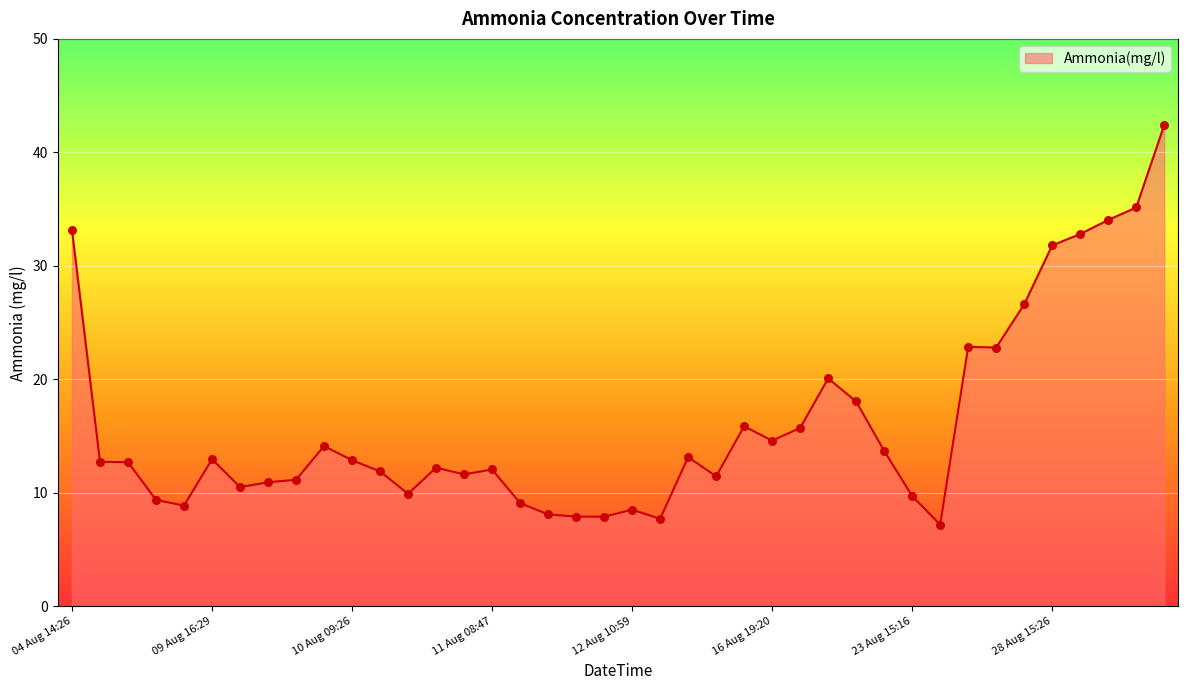

What is the difference between the maximum and minimum values?

35.2